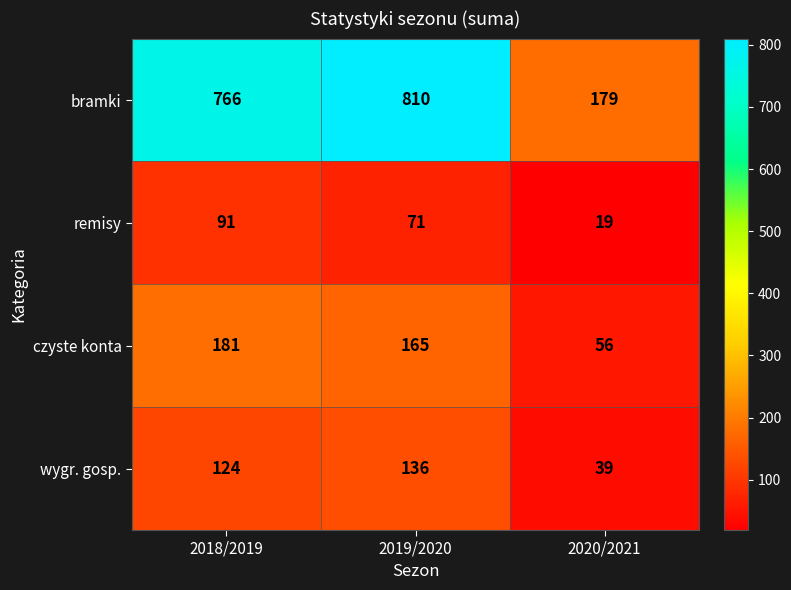

The value of wygr. gosp. at 2018/2019 is 177. True or false?

False